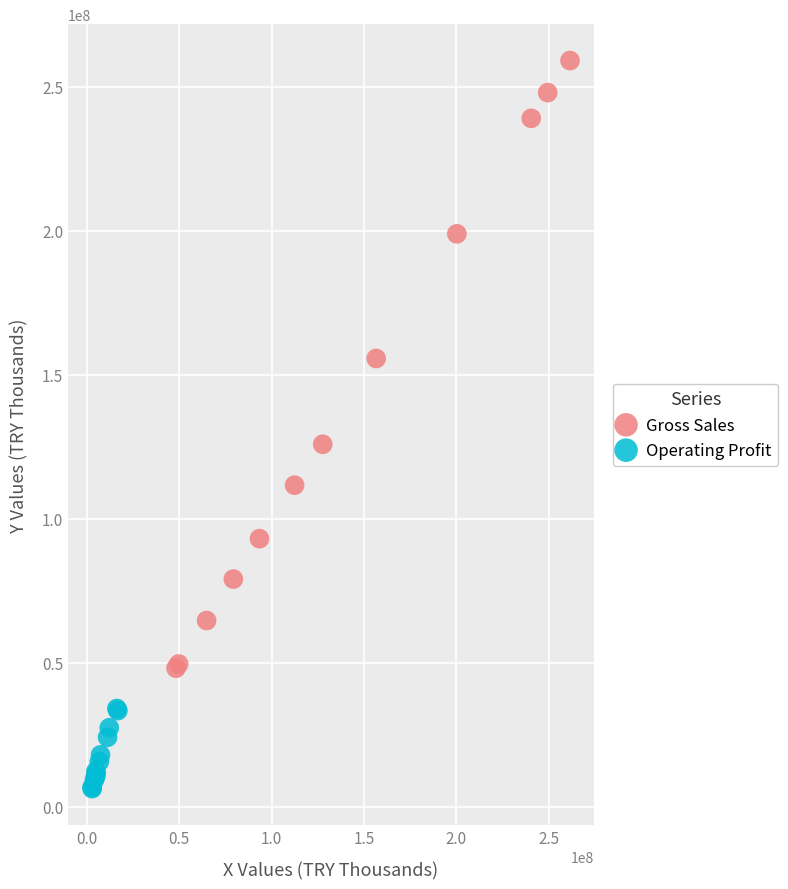

Which series has the largest Y range (max minus min)?

Gross Sales